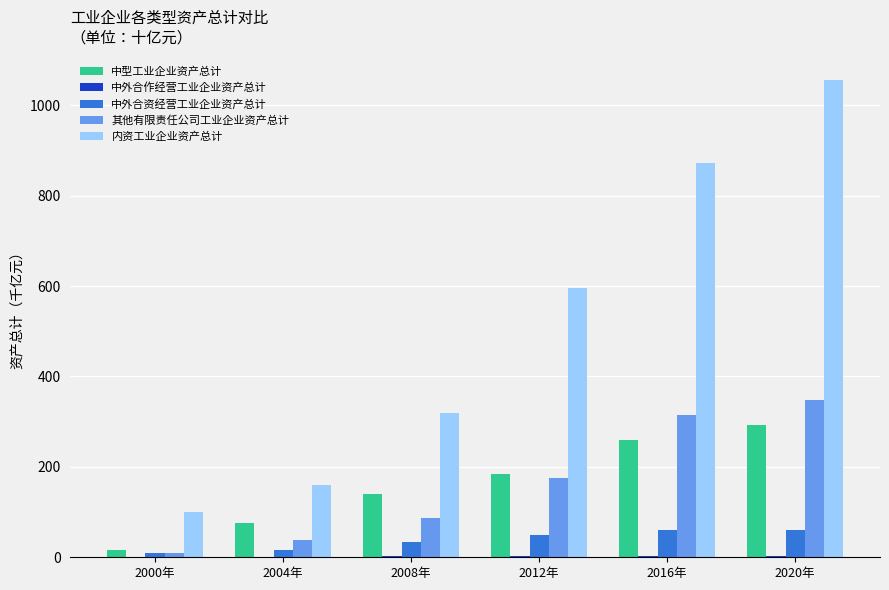

Which category has the highest value across all series?

2020年